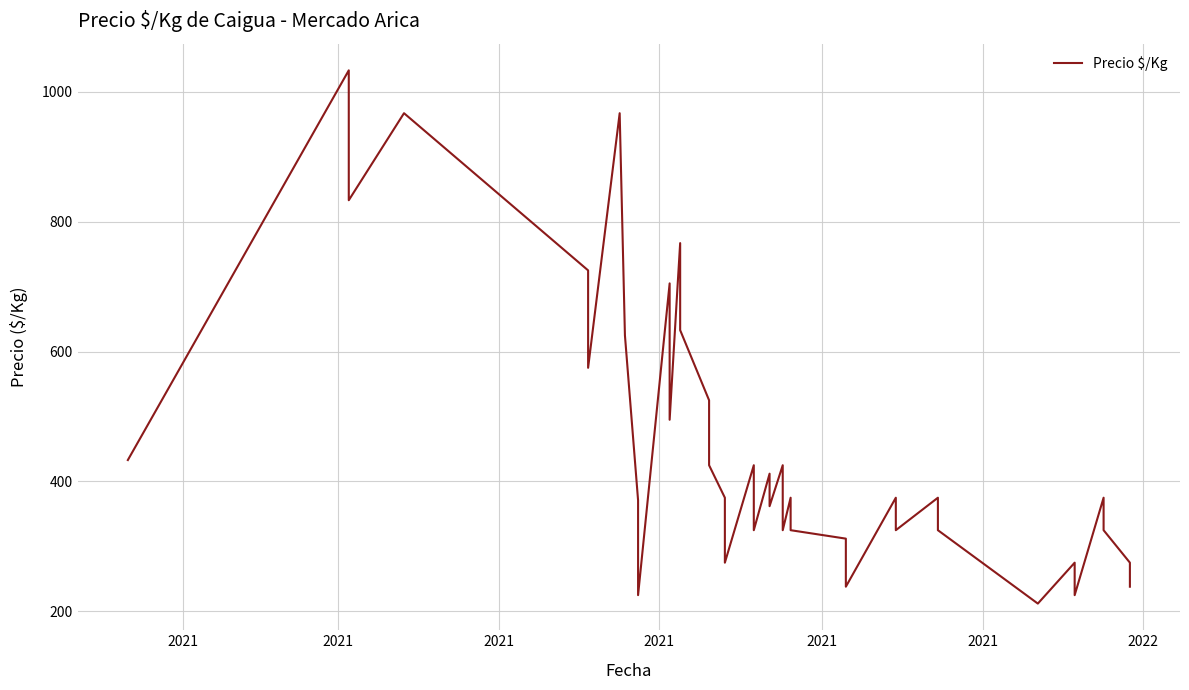

The chart shows a value of 509 at 31. True or false?

False